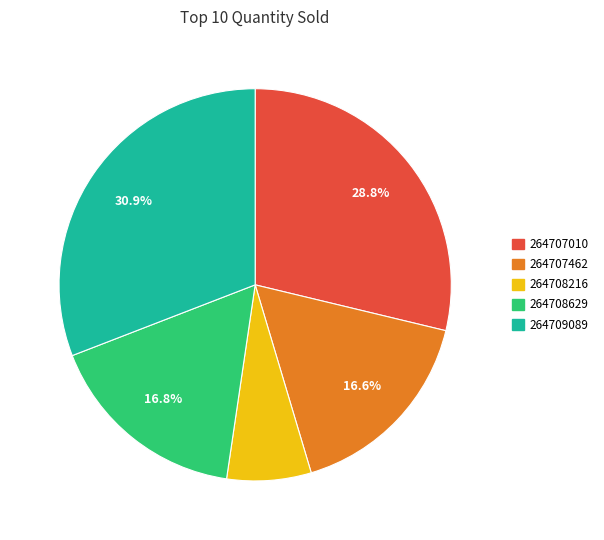

Is the sum of 264707010 and 264708216 greater than half?

No